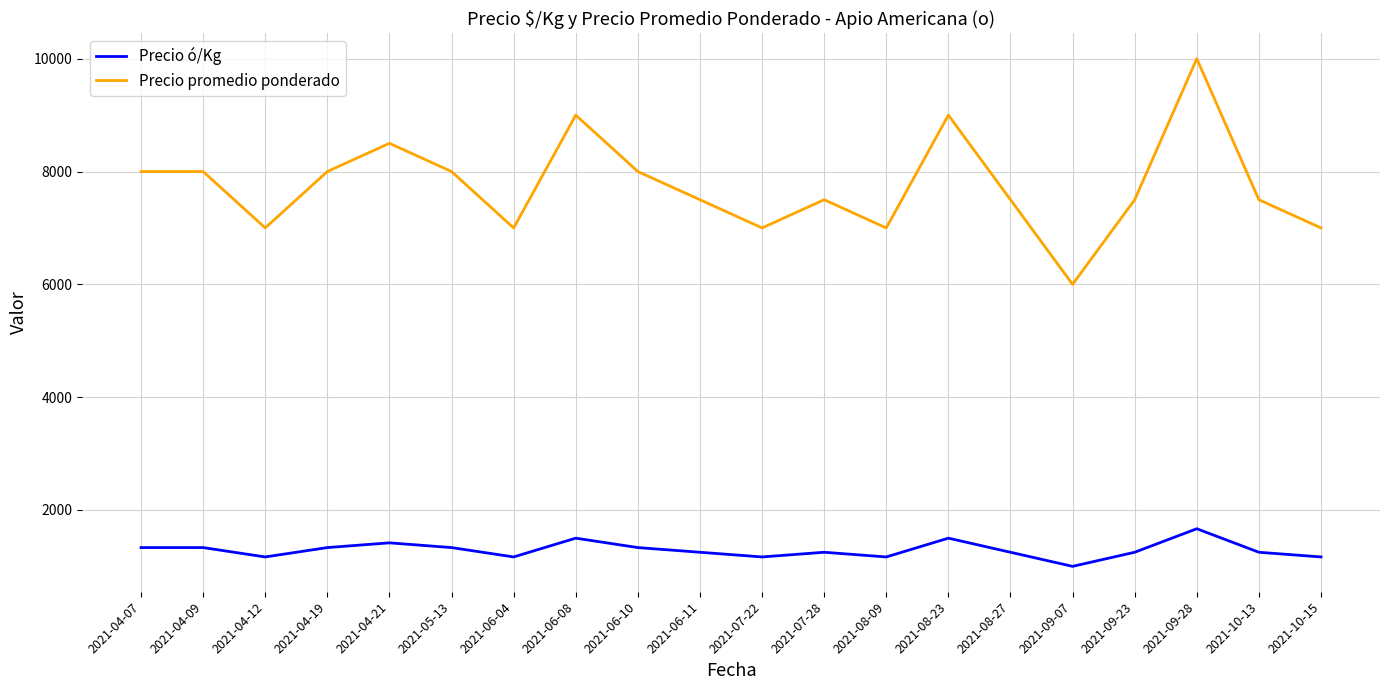

The Precio ó/Kg series shows 2176 at 2021-04-09. True or false?

False